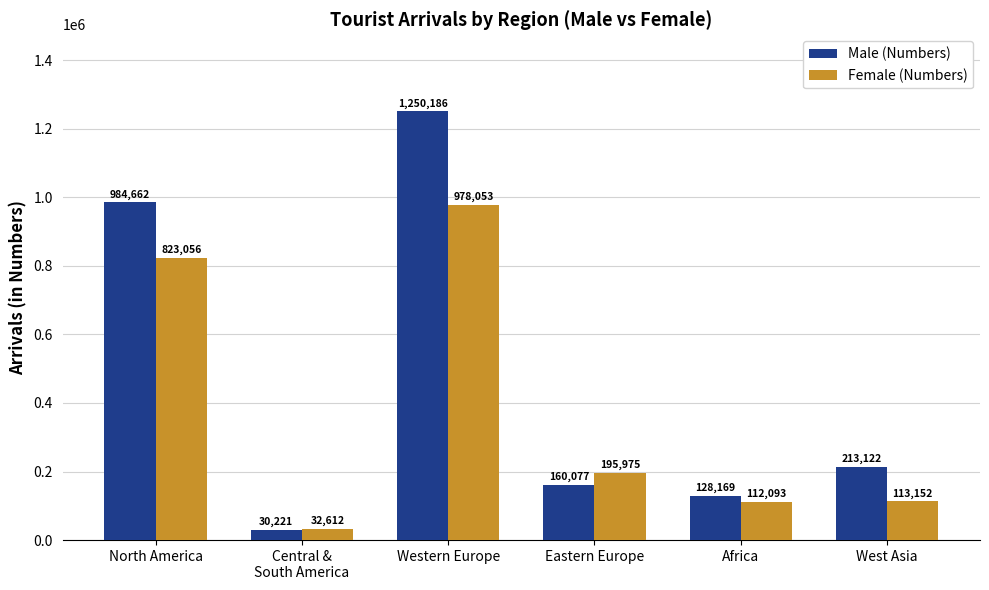

Rank the series by their average value, from highest to lowest.

Male (Numbers), Female (Numbers)